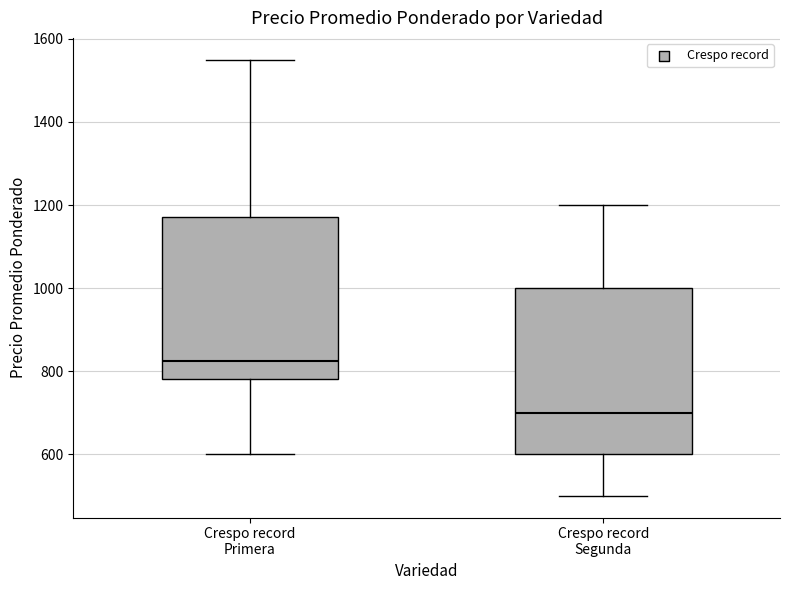

Reading left to right, read every box against the y-axis: the position of its median line, the range the box covers, and the ends of its whiskers. The values are not printed on the chart, so give them approximately, as read against the axis.

Crespo record Primera: median 820, box 780 to 1180, whiskers 600 to 1560
Crespo record Segunda: median 700, box 600 to 1000, whiskers 500 to 1200